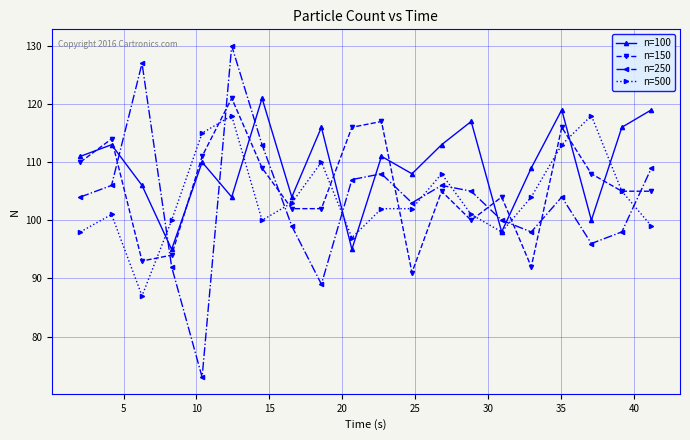

Which series has the largest total across all categories?

n=100